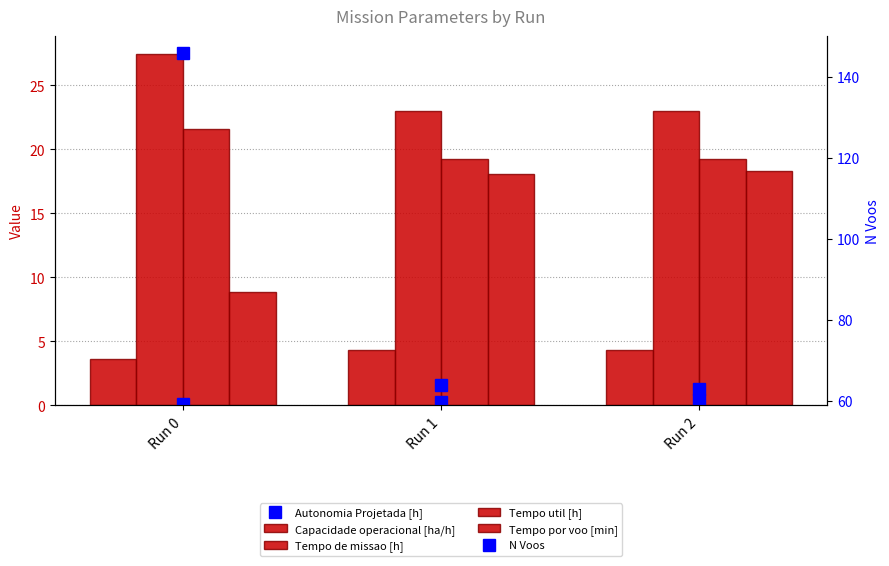

Rank the series at Run 0 from highest to lowest value.

N Voos, Tempo de missao [h], Tempo util [h], Tempo por voo [min], Capacidade operacional [ha/h], Autonomia Projetada [h]